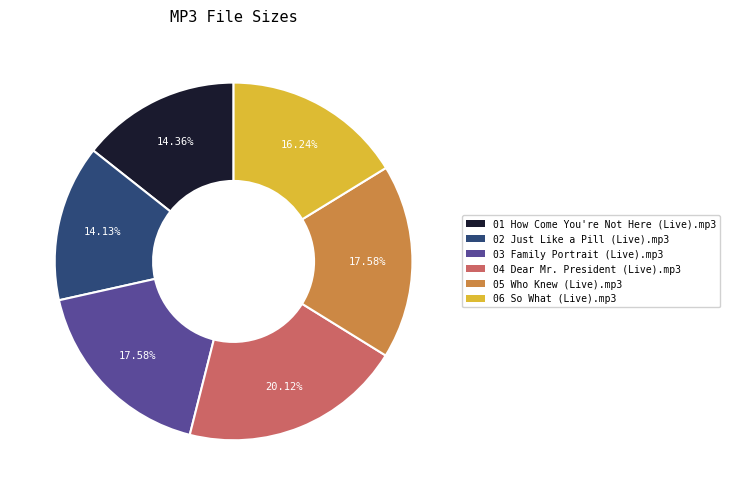

Is it true that 03 Family Portrait (Live).mp3 is 6% of the pie?

False